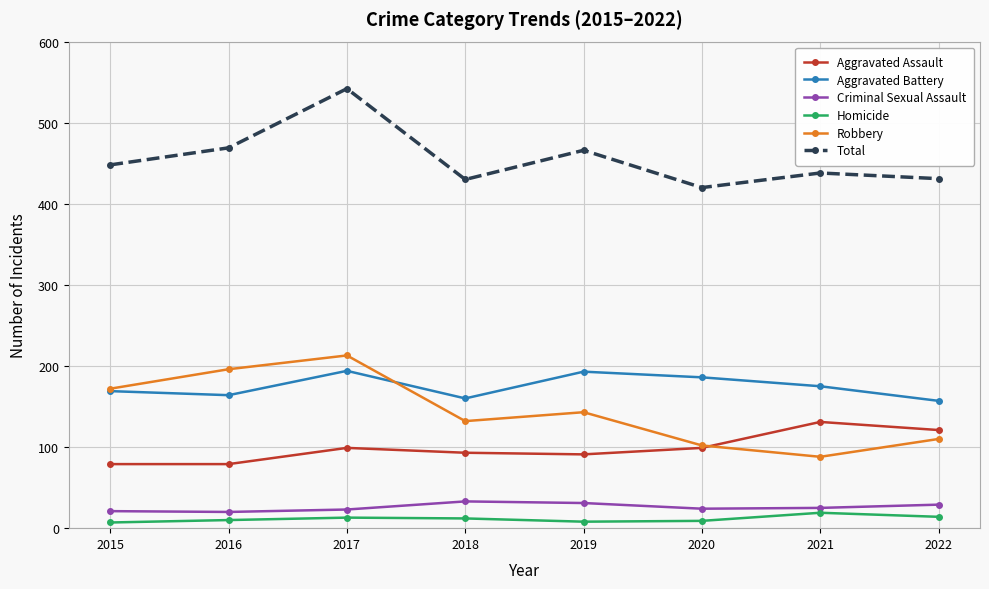

In Total, how many points are higher than both neighbors (excluding endpoints)?

3